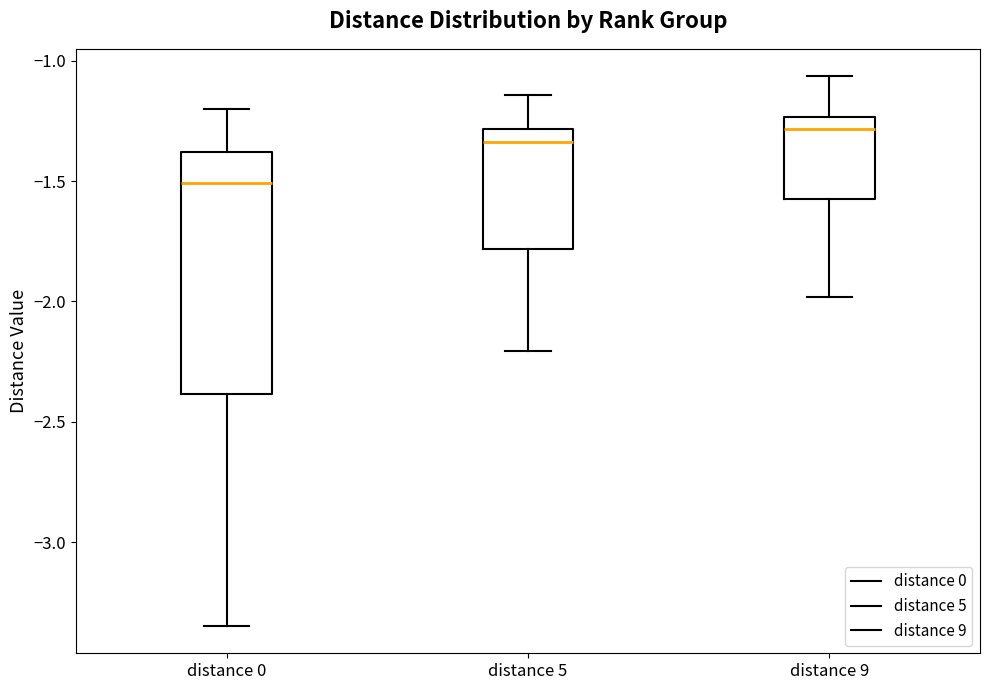

Comparing the boxes themselves (not the whiskers), which one is the tallest?

distance 0